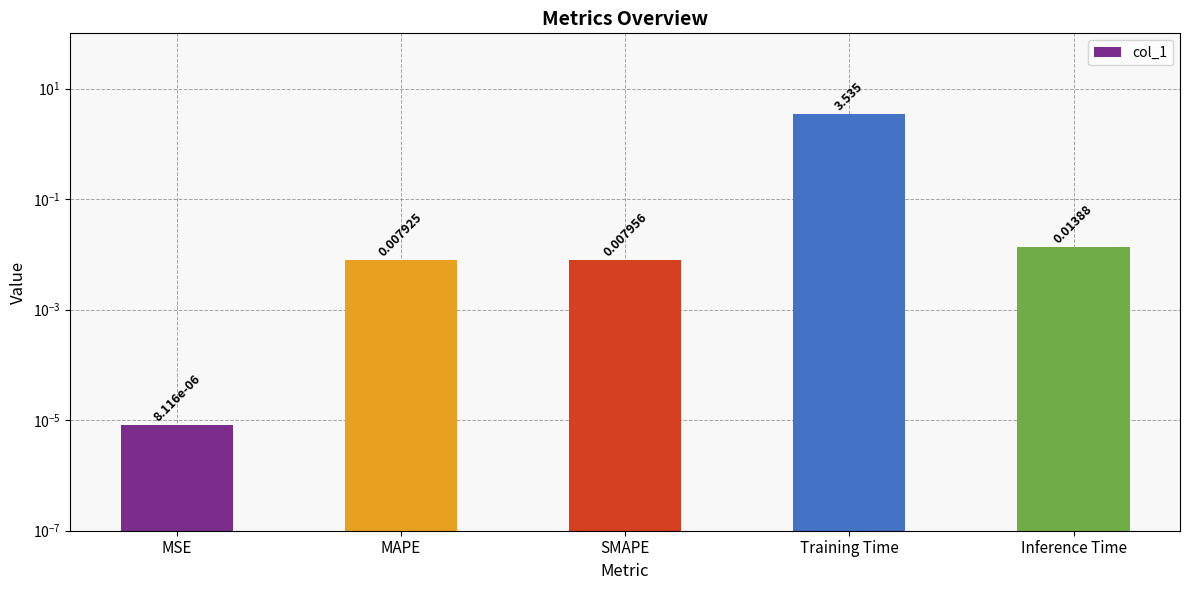

Are the bars grouped side by side (vs. stacked)?

No